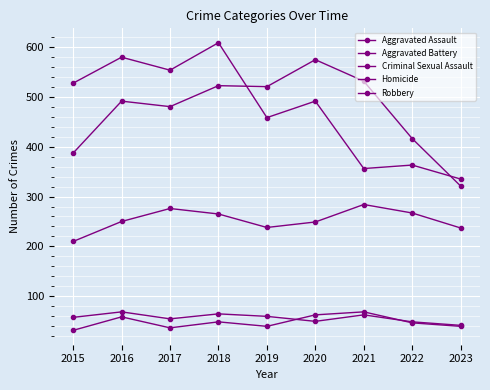

What is the difference between the maximum and minimum values in the Aggravated Assault series?

74